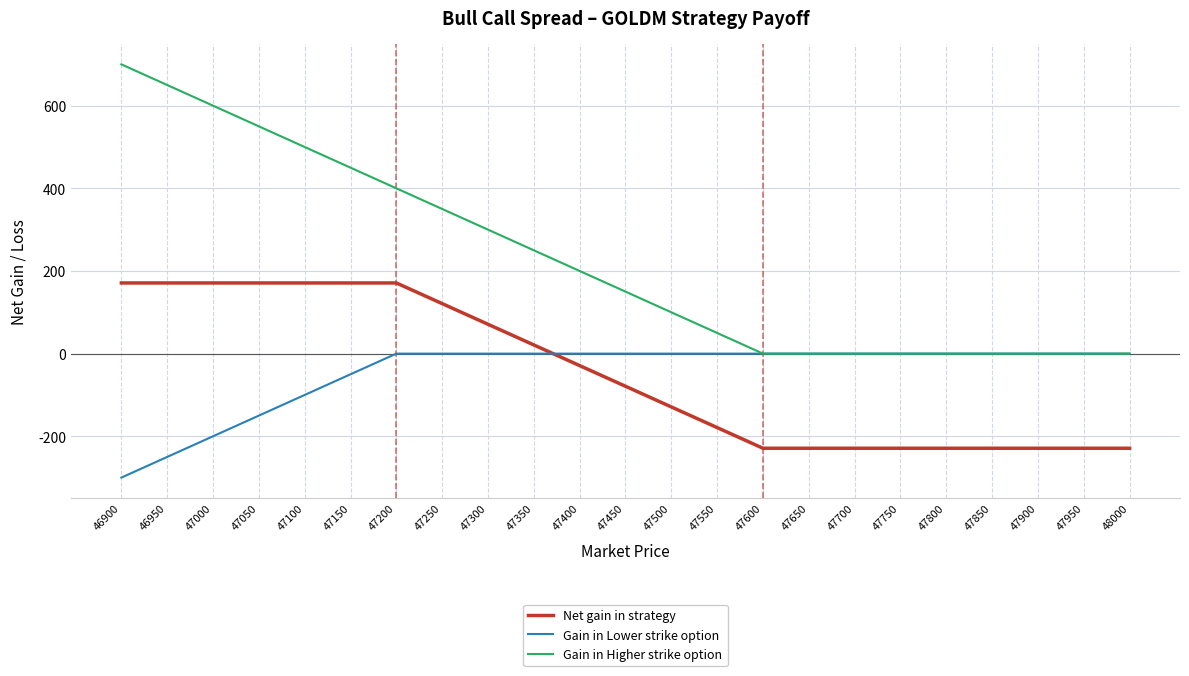

Rank the series by their maximum value, from highest to lowest.

Gain in Higher strike option, Net gain in strategy, Gain in Lower strike option